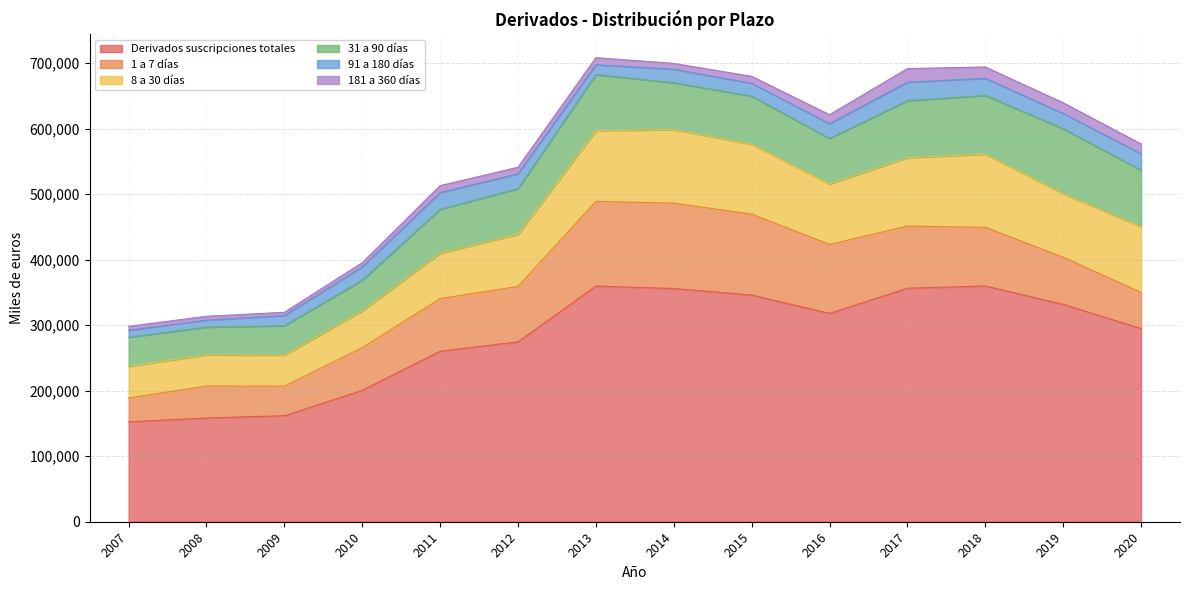

What is the value of the 181 a 360 días point at the 2nd from the left?

5840